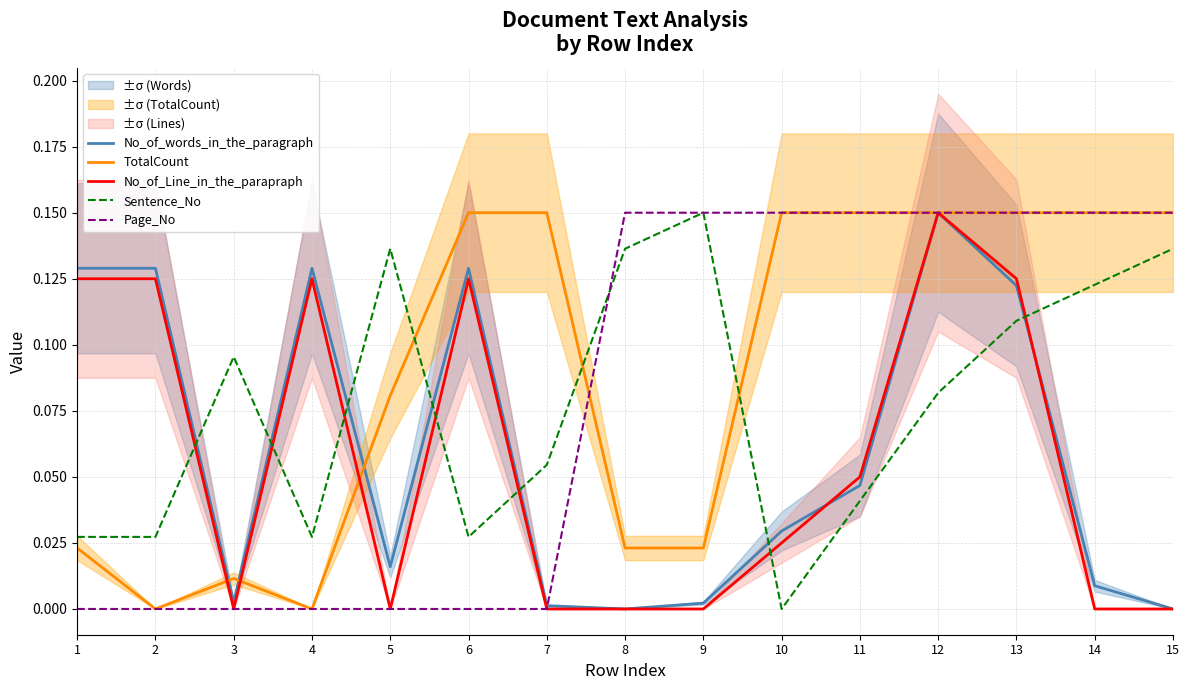

List the labels in order of TotalCount value, largest first.

6, 7, 10, 11, 12, 13, 14, 15, 5, 1, 8, 9, 3, 2, 4